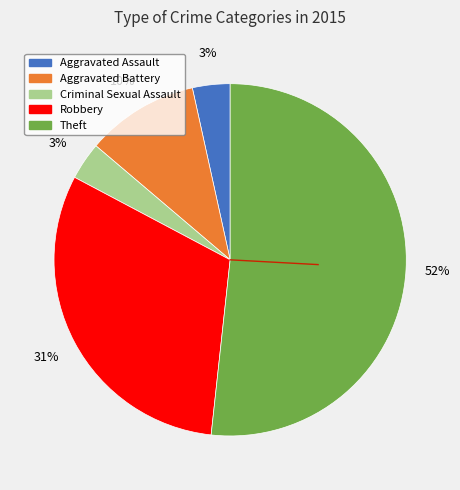

Which has a higher value, Aggravated Assault or Aggravated Battery?

Aggravated Battery